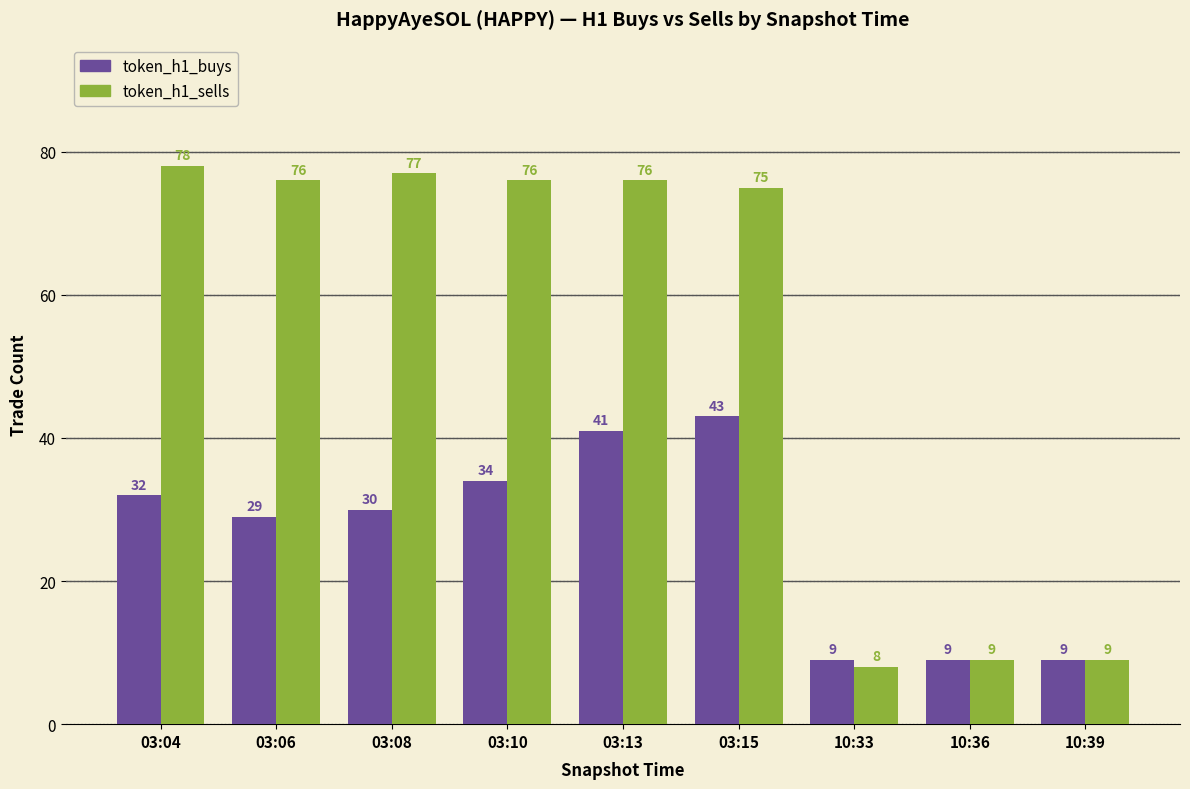

What is the label of the 5th bar from the right?

03:13